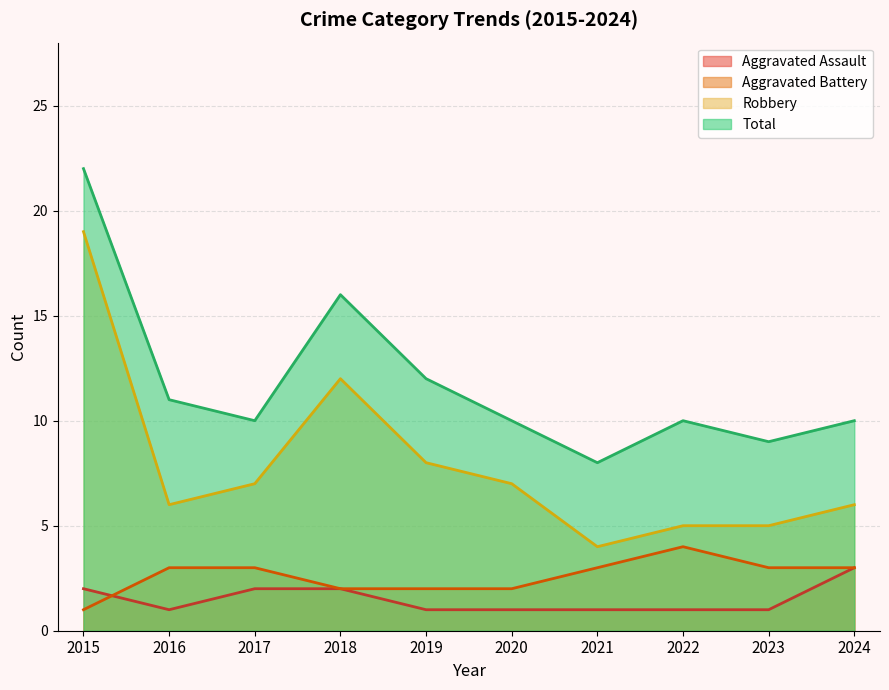

Reading right to left, transcribe all the data shown in this chart.

Aggravated Assault: 3	1	1	1	1	1	2	2	1	2
Aggravated Battery: 3	3	4	3	2	2	2	3	3	1
Robbery: 6	5	5	4	7	8	12	7	6	19
Total: 10	9	10	8	10	12	16	10	11	22